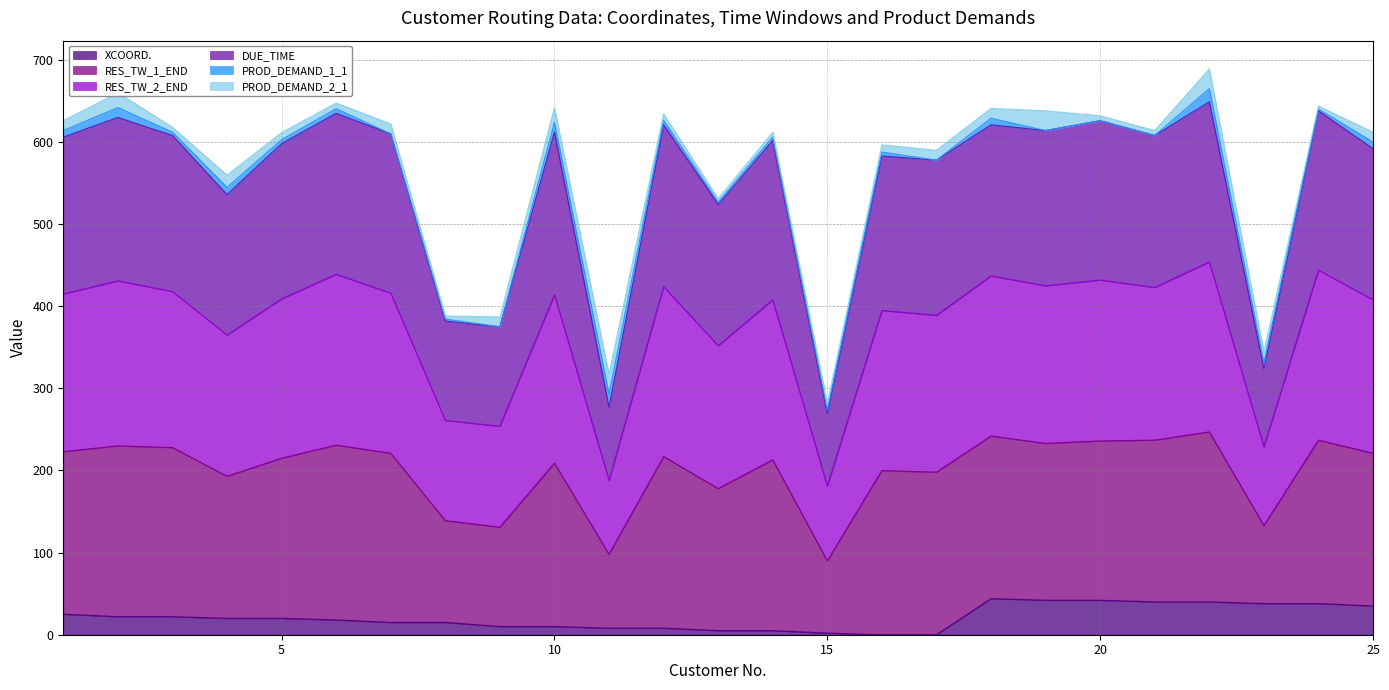

What is the greatest value displayed?

689.0